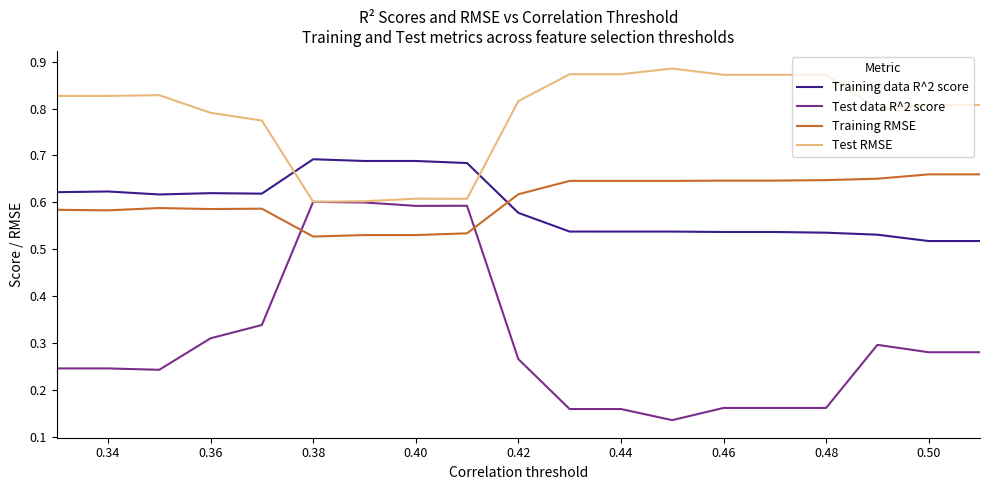

Which series has the largest range (max minus min)?

Test data R^2 score